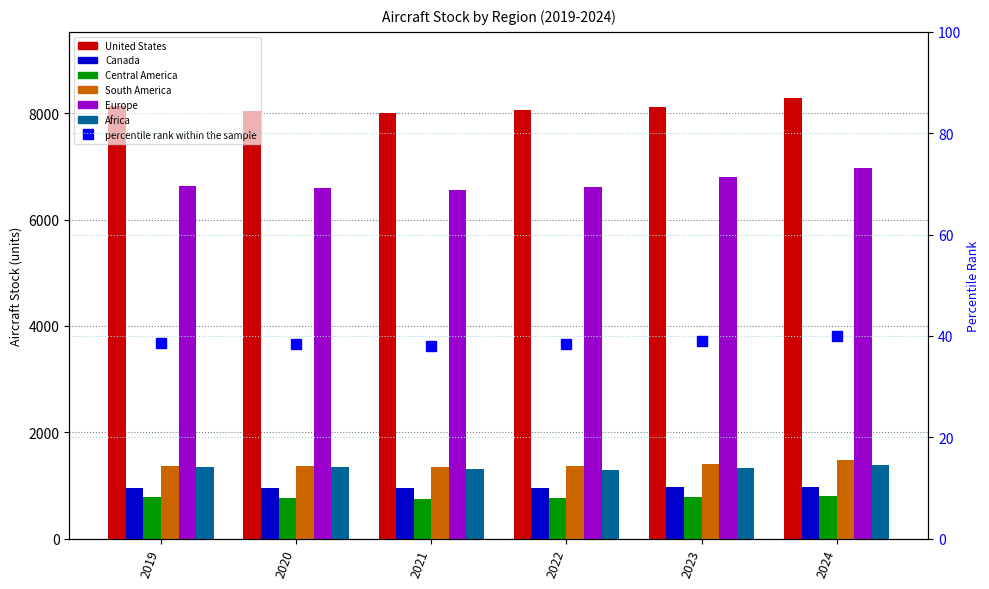

Which series changed the most between 2021 and 2024?

Europe